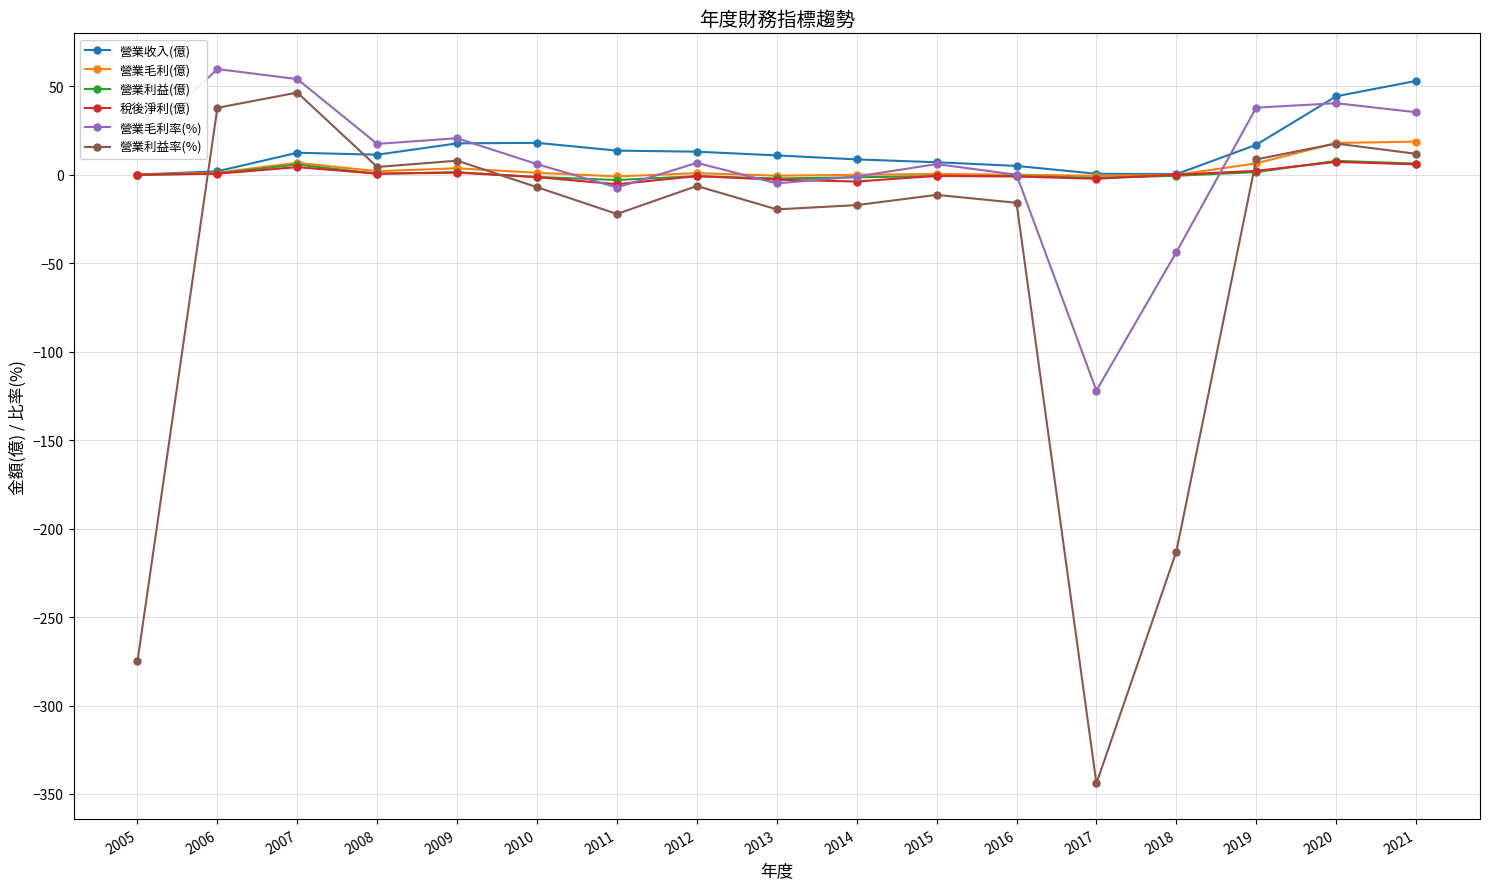

What is the difference between the highest and lowest values at 2013?

30.5